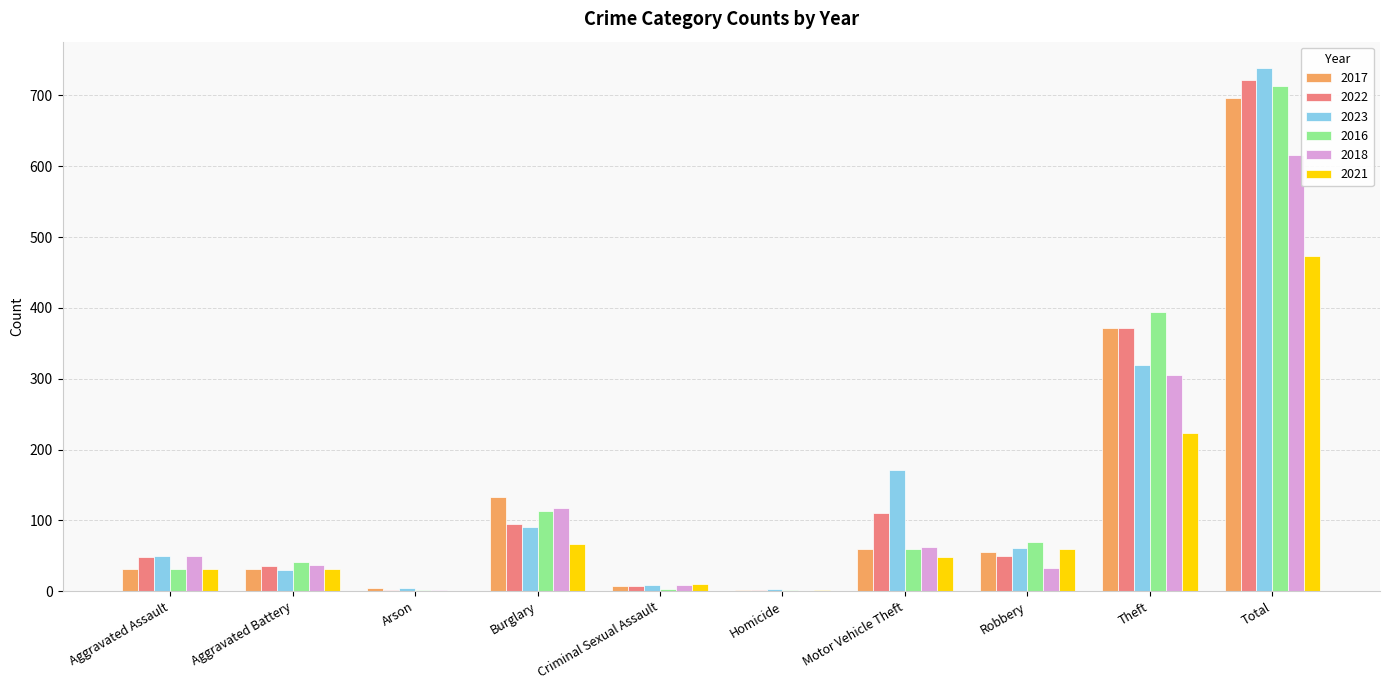

Which category has the highest value across all series?

Total